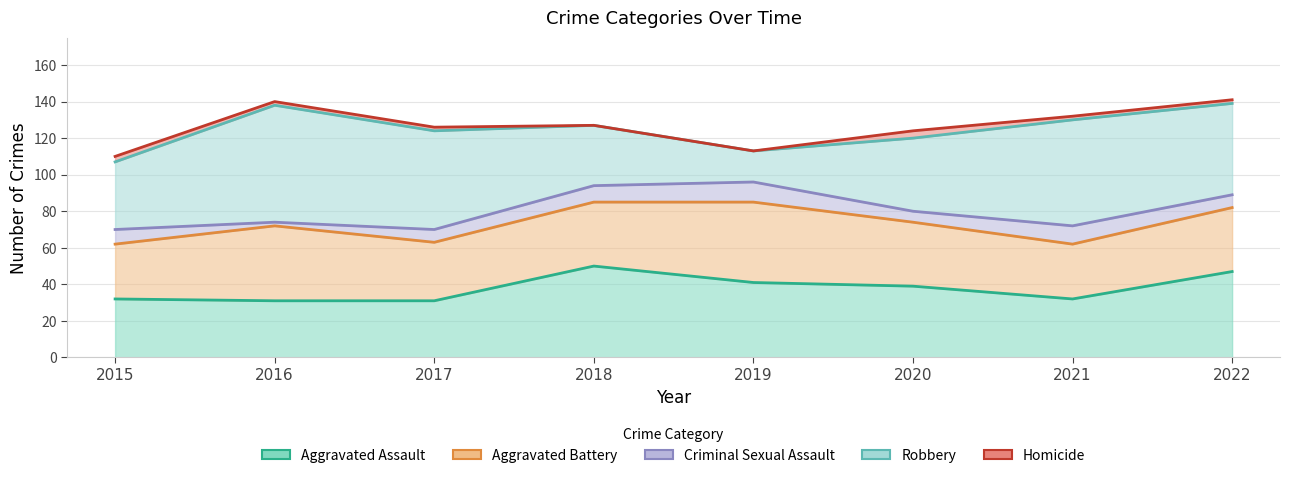

Which series changed the most between 2017 and 2020?

Robbery